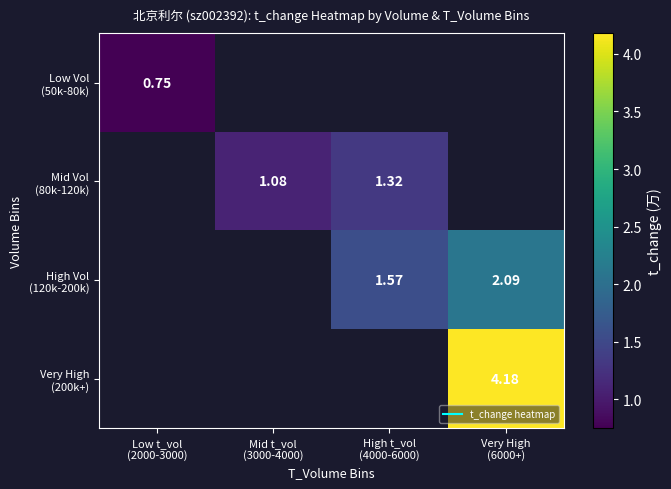

Is it true that Mid Vol (80k-120k) equals 0.3 at Mid t_vol (3000-4000)?

False